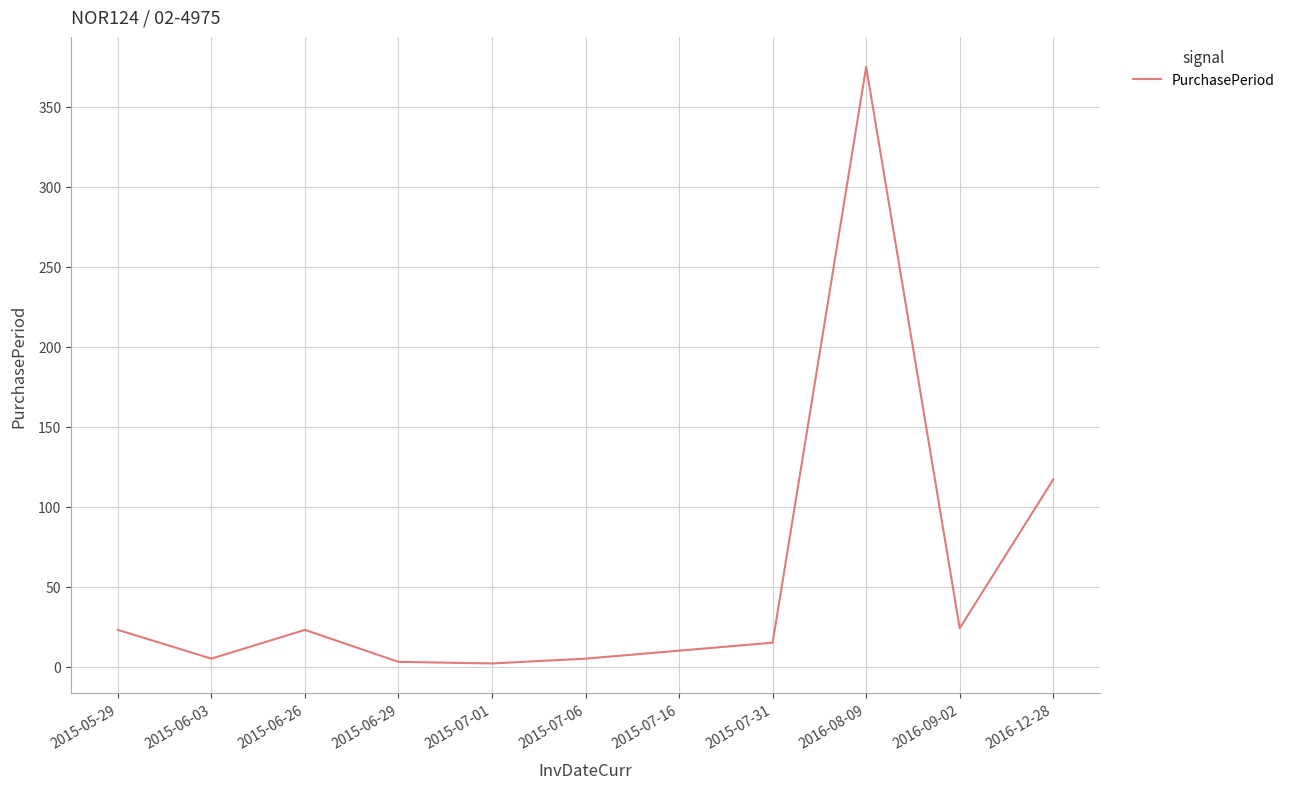

What is the average value?

55